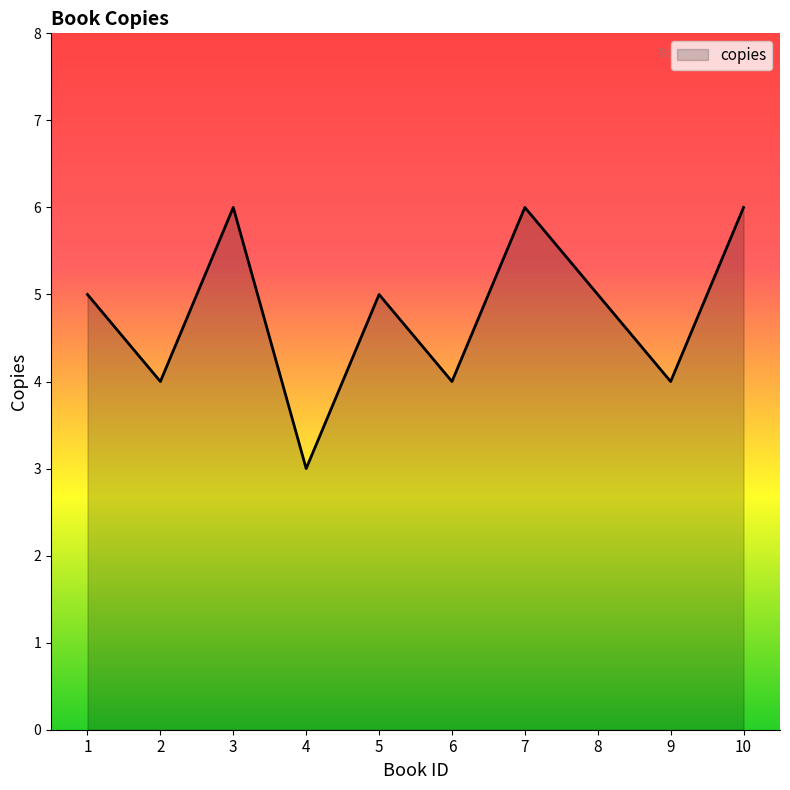

What is the smallest value displayed?

3